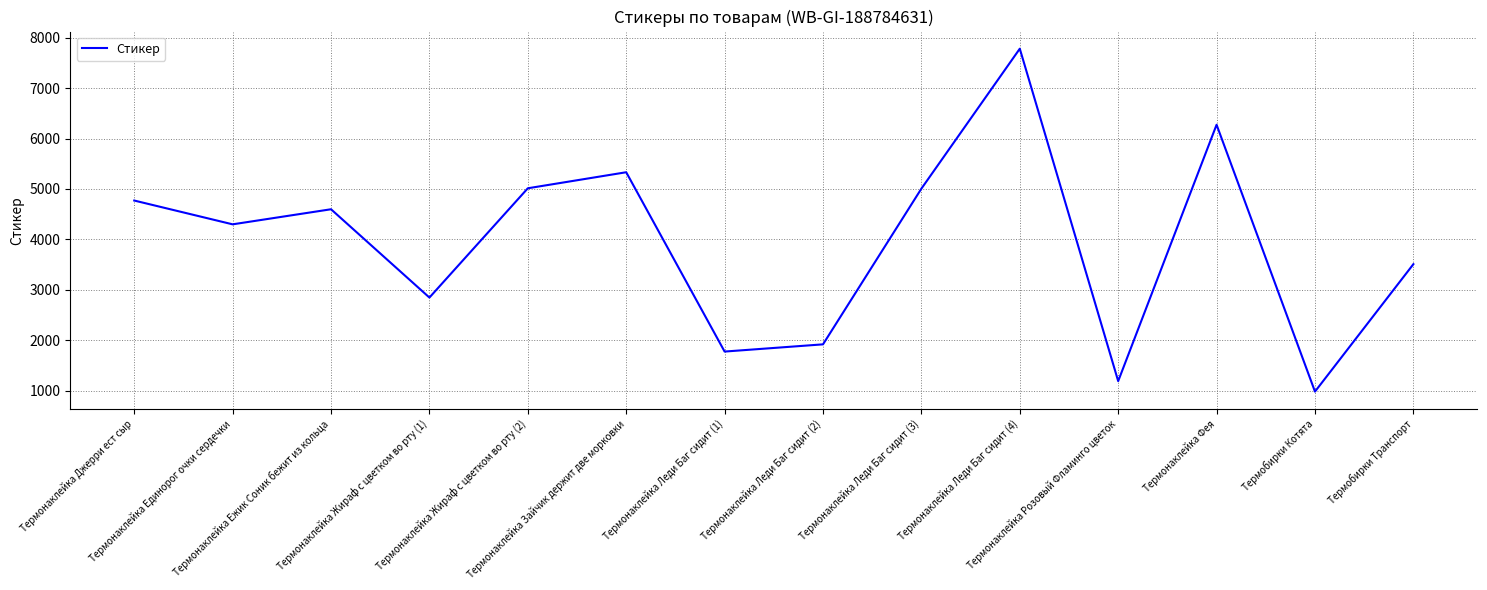

What is the smallest value displayed?

982